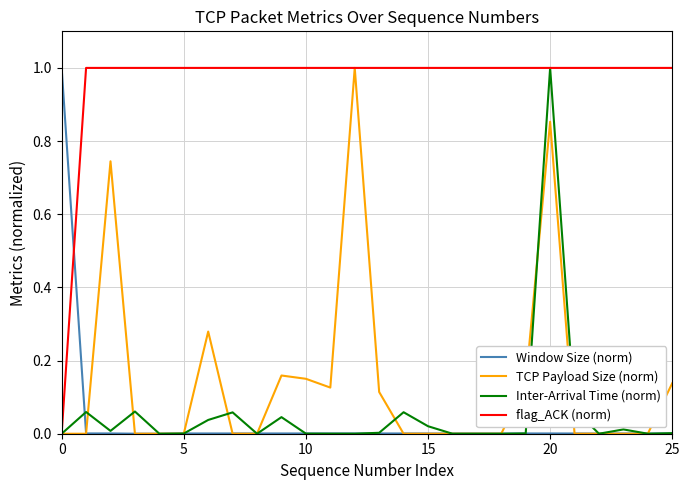

Which series has the largest total across all categories?

flag_ACK (norm)